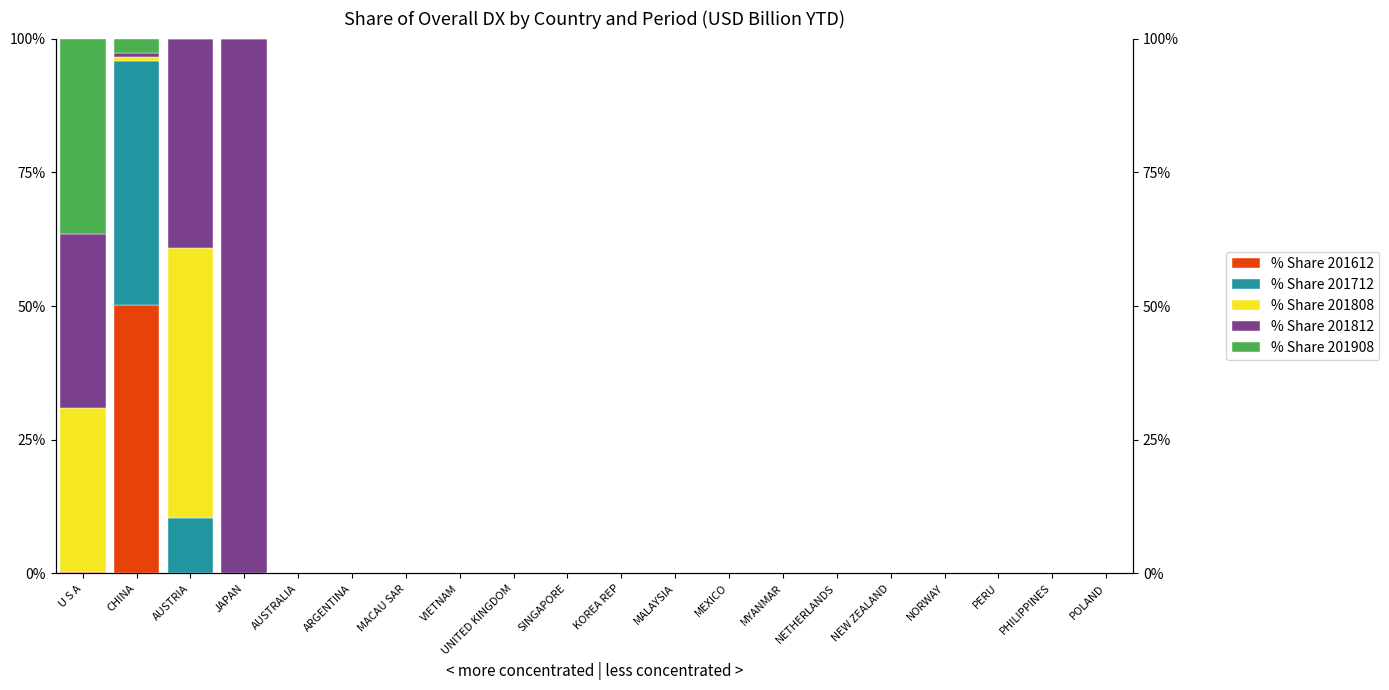

The value of % Share 201908 at AUSTRIA is -23.1. True or false?

False